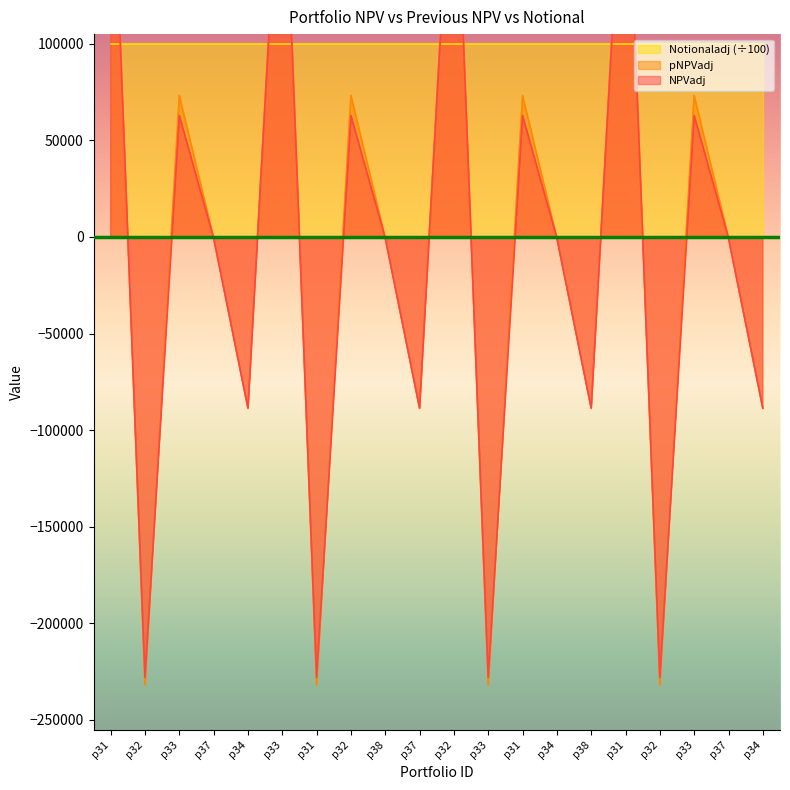

Where is the first local minimum for pNPVadj?

p32